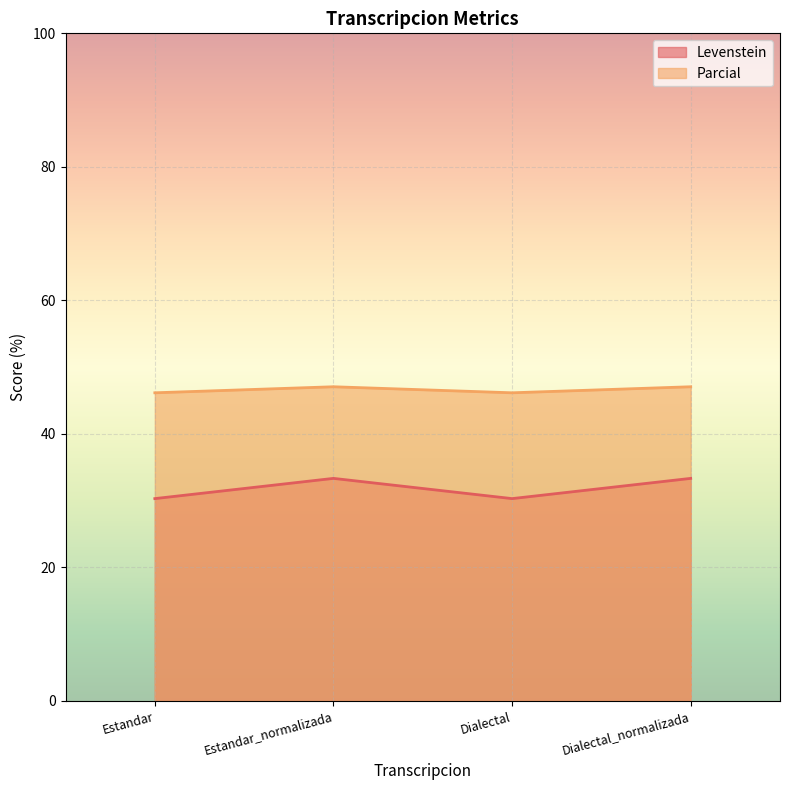

What position from the right is Dialectal_normalizada?

1